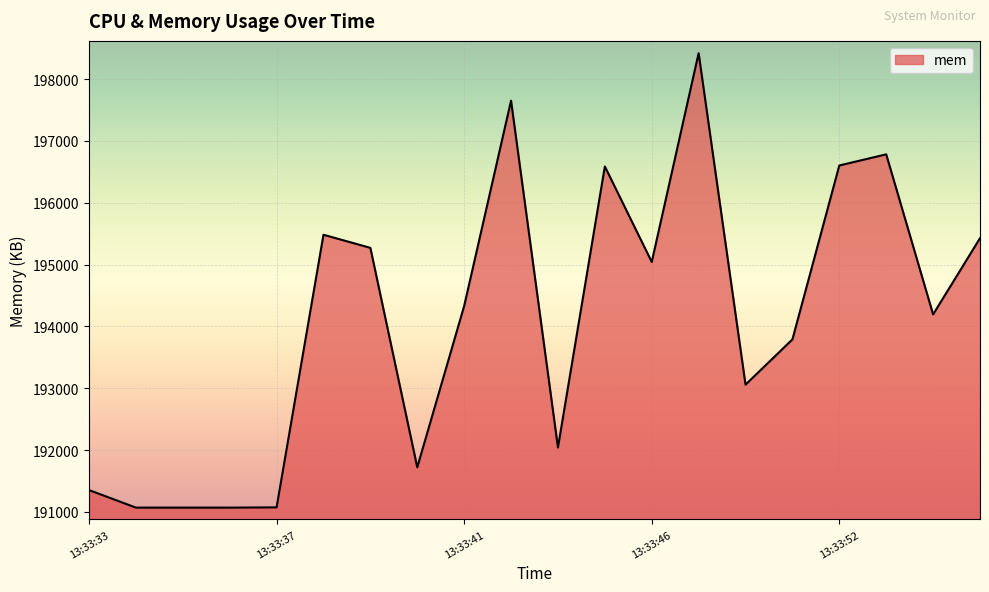

What is the greatest value displayed?

198418